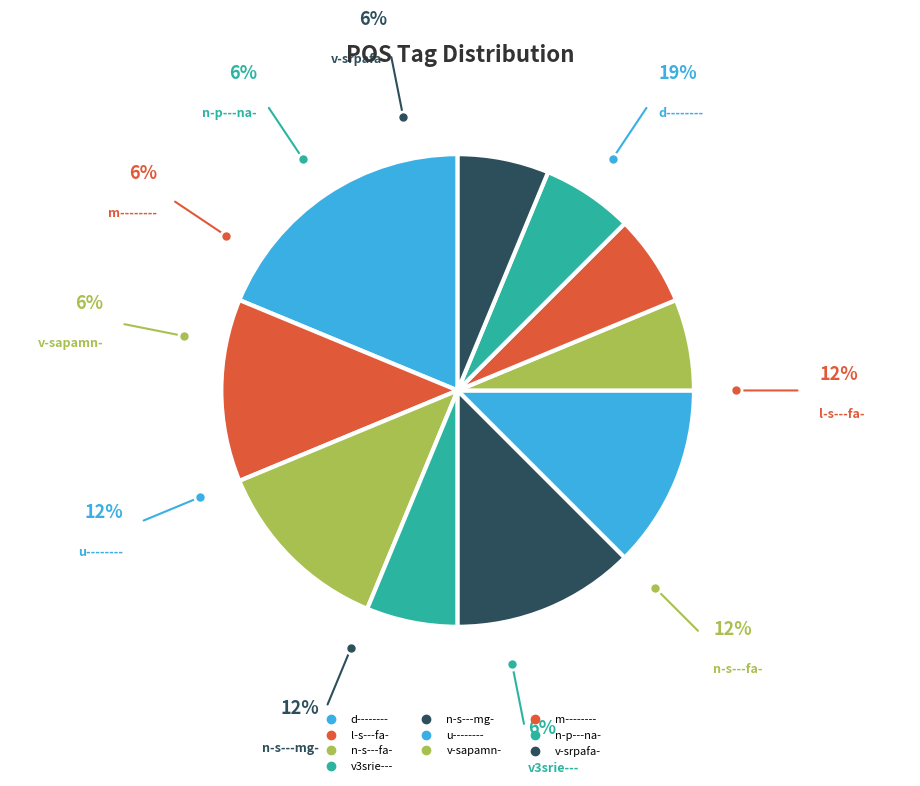

How many slices are in this pie chart?

10